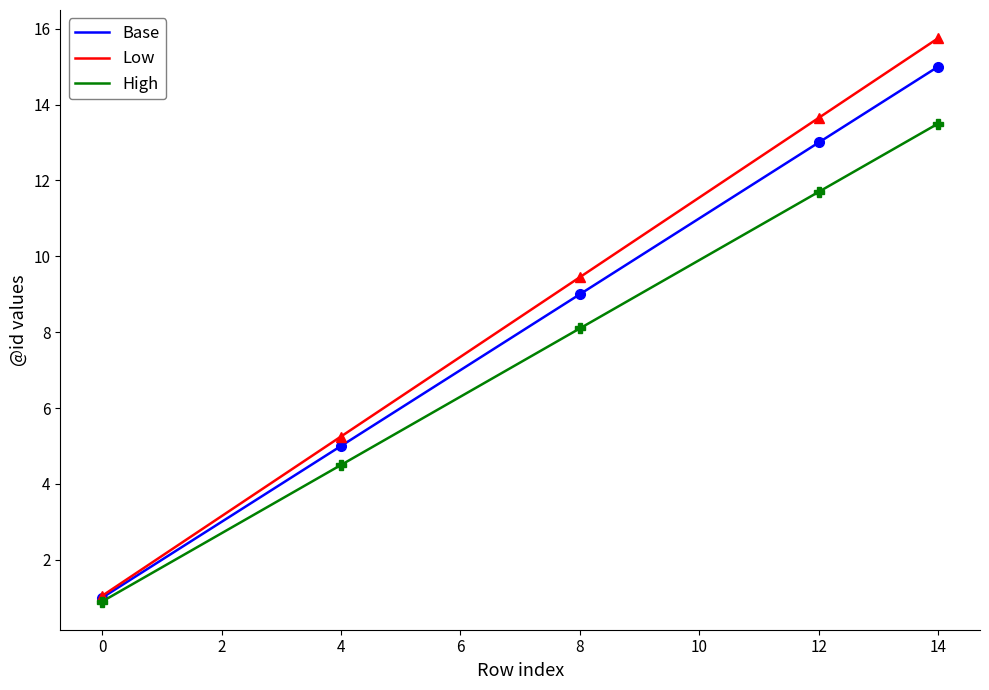

Is the value of High at 8 greater than the value of Low at 6?

Yes